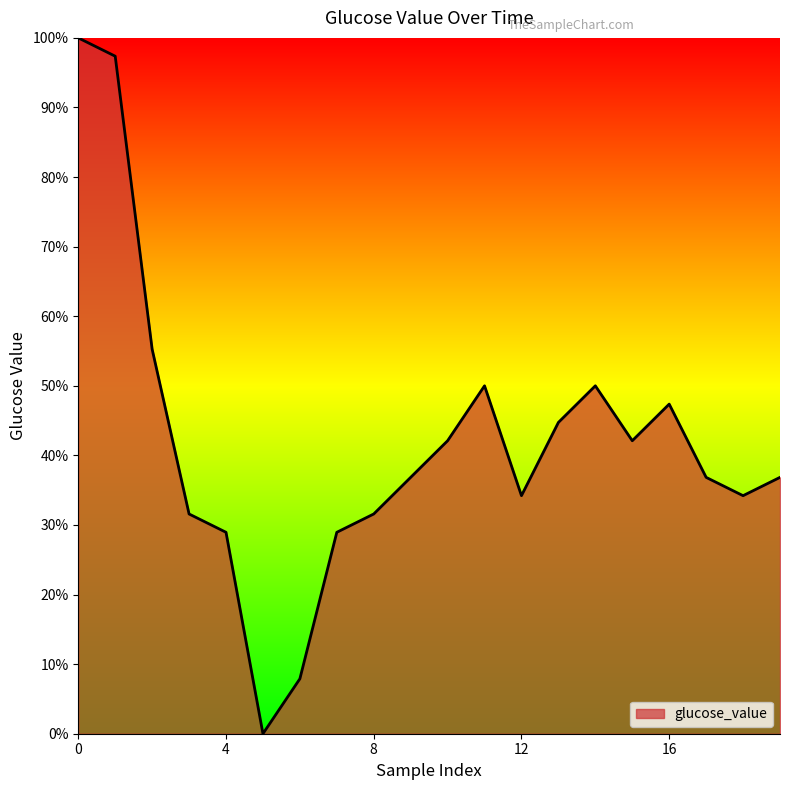

Does the chart display data point markers on the line(s)?

No